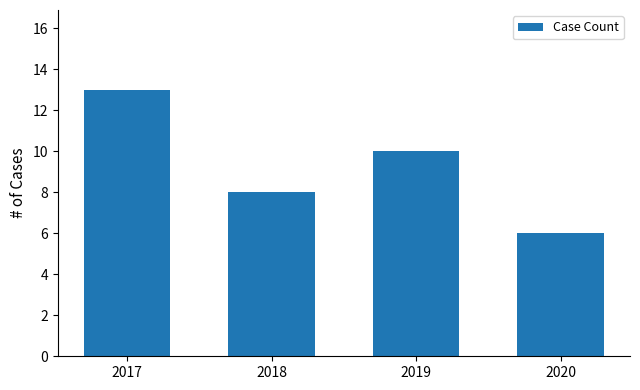

Does the chart contain stacked bars?

No